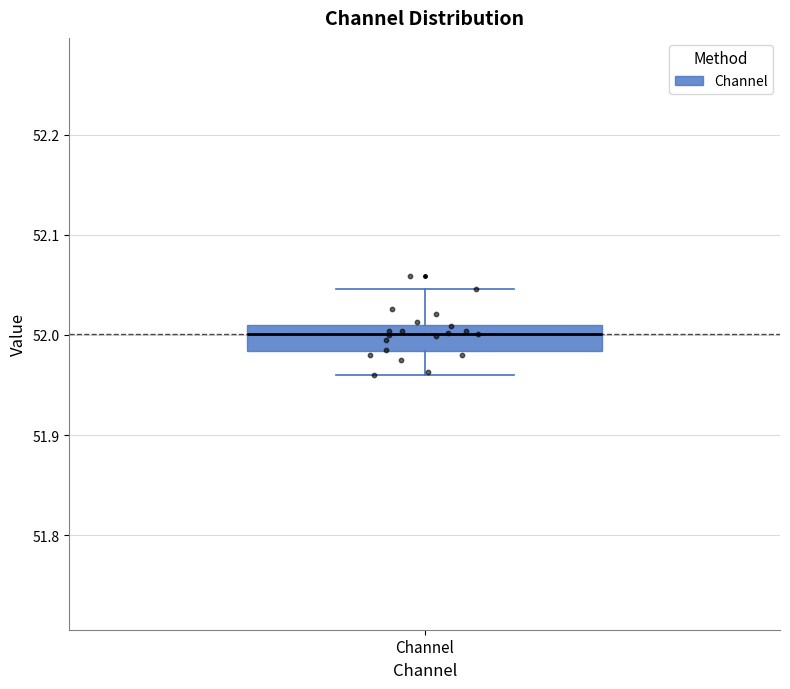

Where is the upper edge of the box for Channel on the y-axis? The values are not printed on the chart, so give them approximately, as read against the axis.

52.01